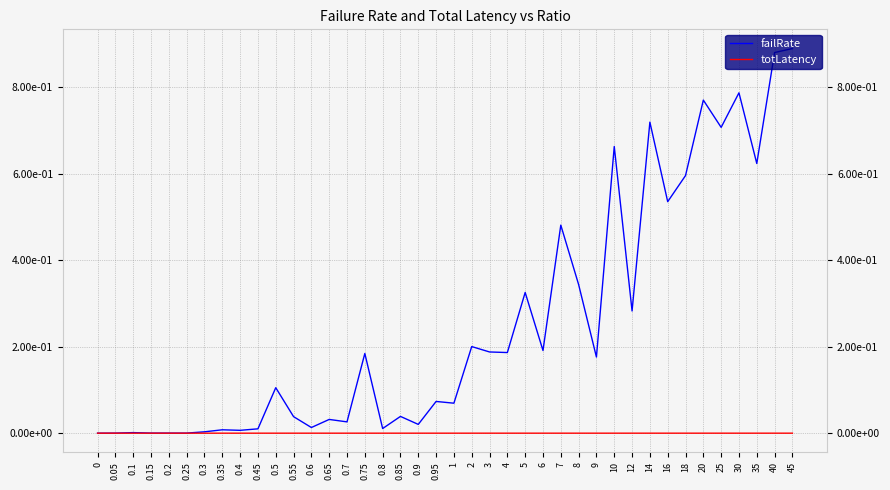

True or false: failRate has more than 1 interior local peaks.

True